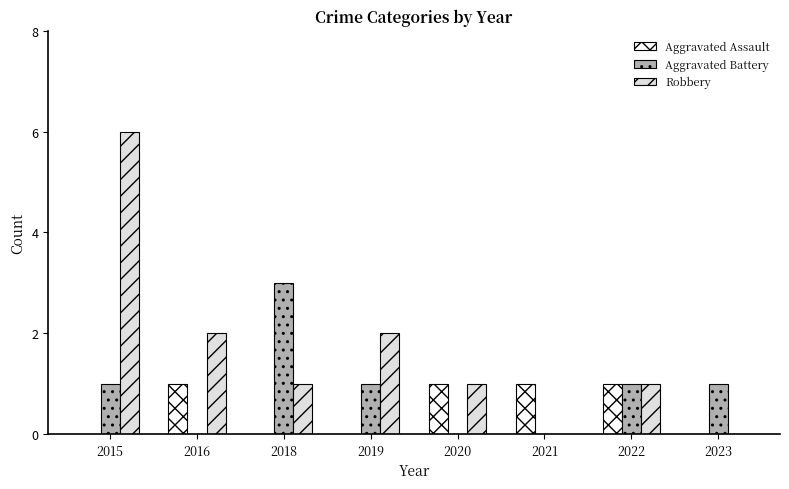

The value of Aggravated Battery at 2015 is 1. True or false?

True